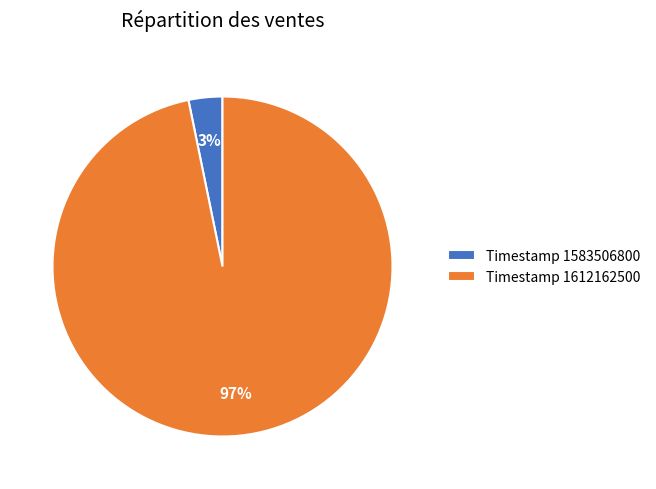

Rank the categories by value from highest to lowest.

Timestamp 1612162500, Timestamp 1583506800